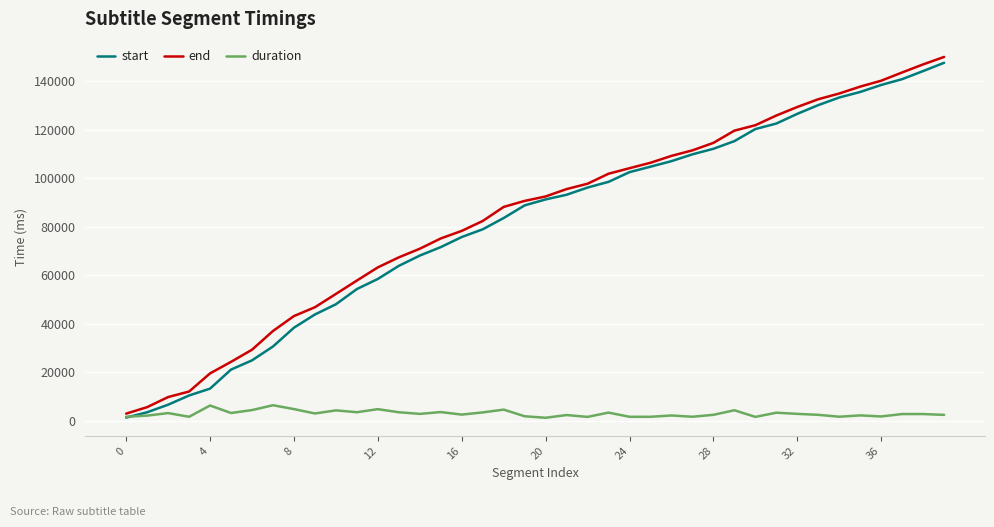

How many intersections are there between duration and start?

1